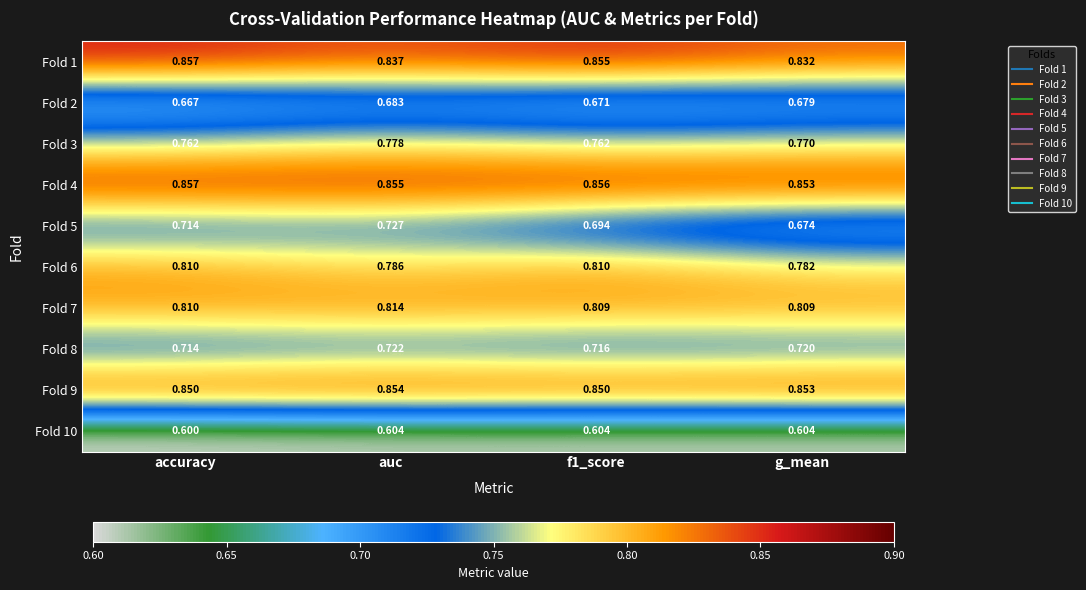

At f1_score, list the series in order from smallest to largest.

Fold 10, Fold 2, Fold 5, Fold 8, Fold 3, Fold 7, Fold 6, Fold 9, Fold 1, Fold 4